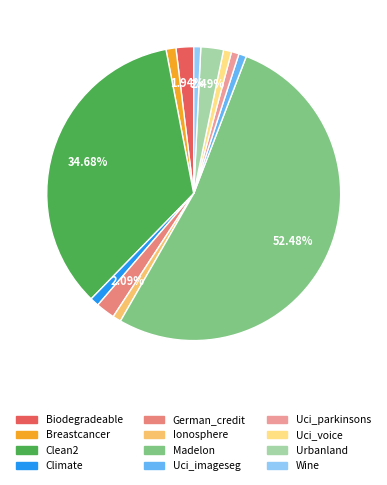

How many slices are in this pie chart?

12